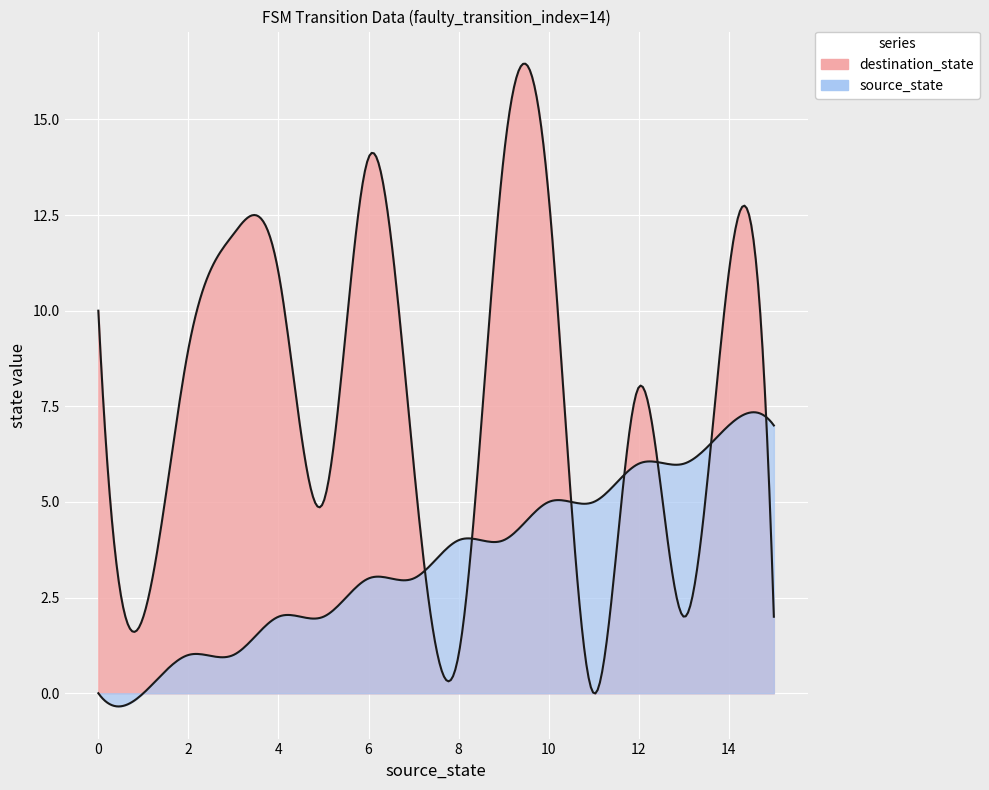

Reading right to left, extract all data points from this chart.

source_state: 15=7	14=7	13=6	12=6	11=5	10=5	9=4	8=4	7=3	6=3	5=2	4=2	3=1	2=1	1=0	0=0
destination_state: 15=2	14=11	13=2	12=8	11=0	10=13	9=14	8=1	7=6	6=14	5=5	4=11	3=12	2=9	1=2	0=10